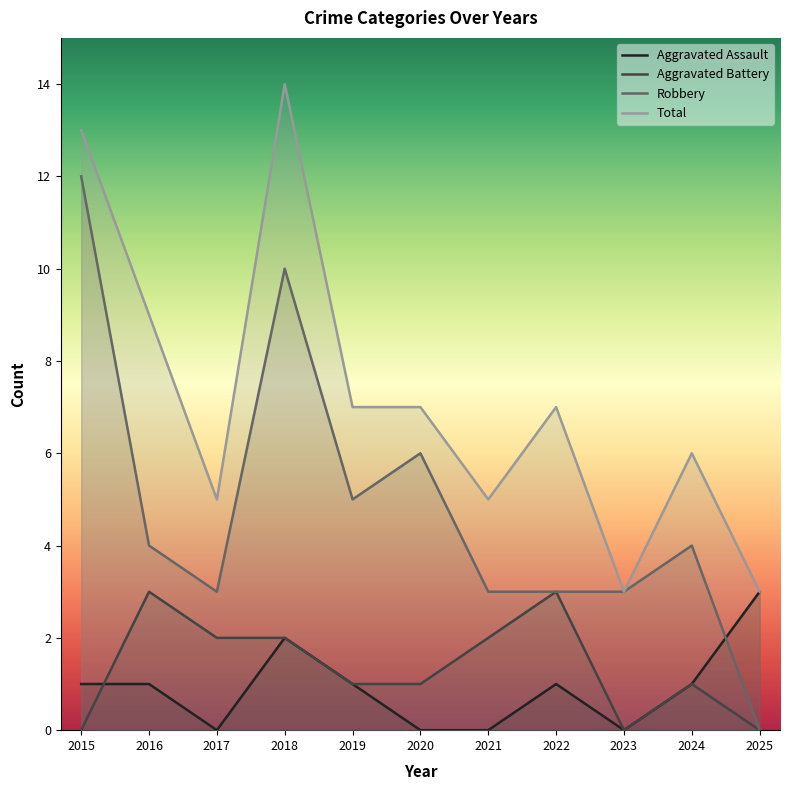

Reading left to right, transcribe all the data shown in this chart.

Aggravated Assault: 1	1	0	2	1	0	0	1	0	1	3
Aggravated Battery: 0	3	2	2	1	1	2	3	0	1	0
Robbery: 12	4	3	10	5	6	3	3	3	4	0
Total: 13	9	5	14	7	7	5	7	3	6	3